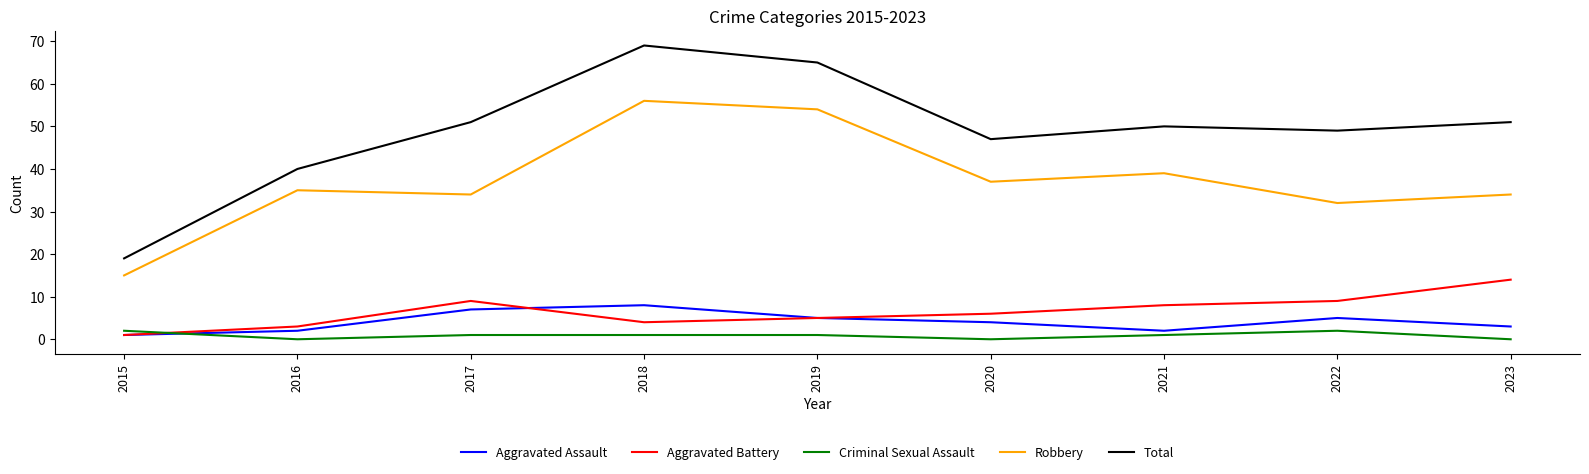

True or false: Robbery and Total cross at least once.

False